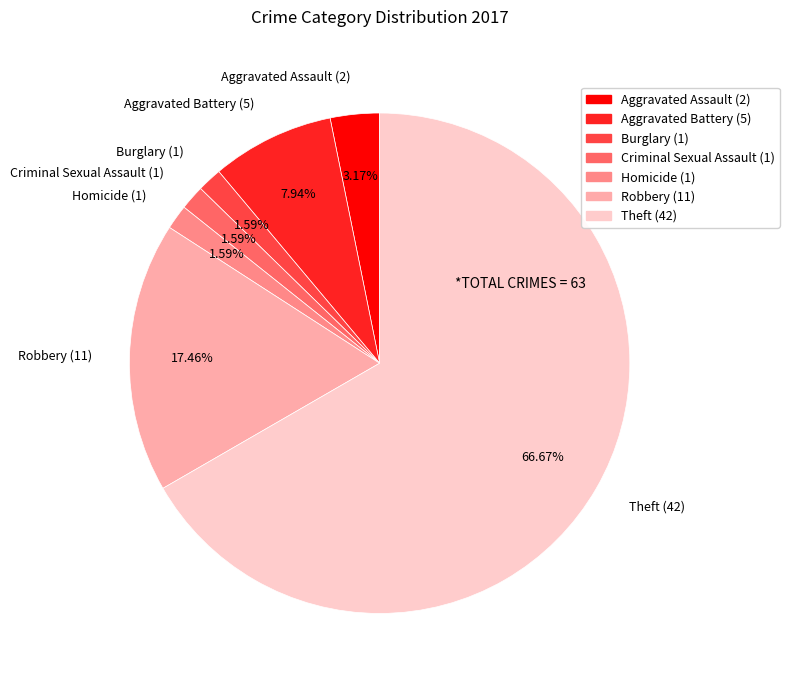

What percentage is NOT represented by Homicide?

98.4%